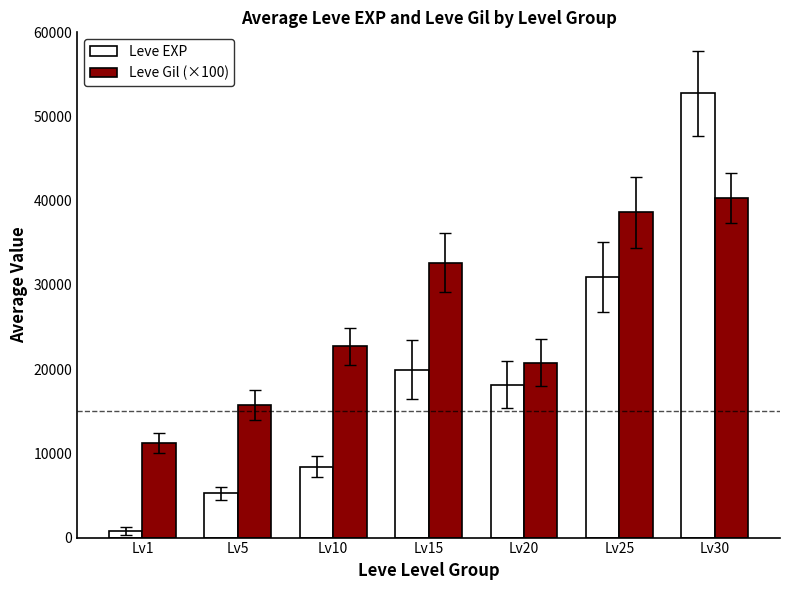

Rank the series by their average value, from highest to lowest.

Leve Gil (×100), Leve EXP